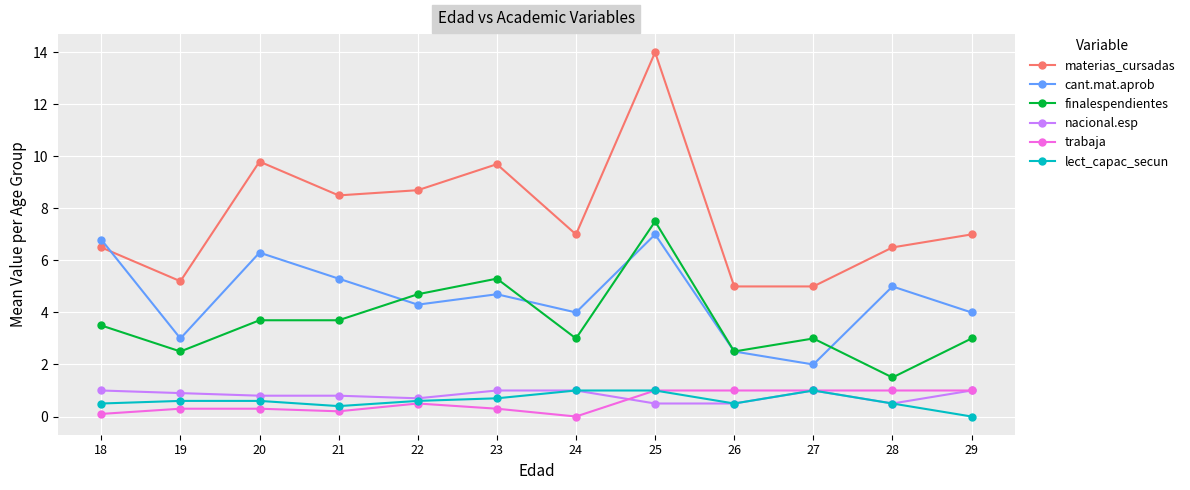

What is the difference between the maximum and minimum values in the materias_cursadas series?

9.0